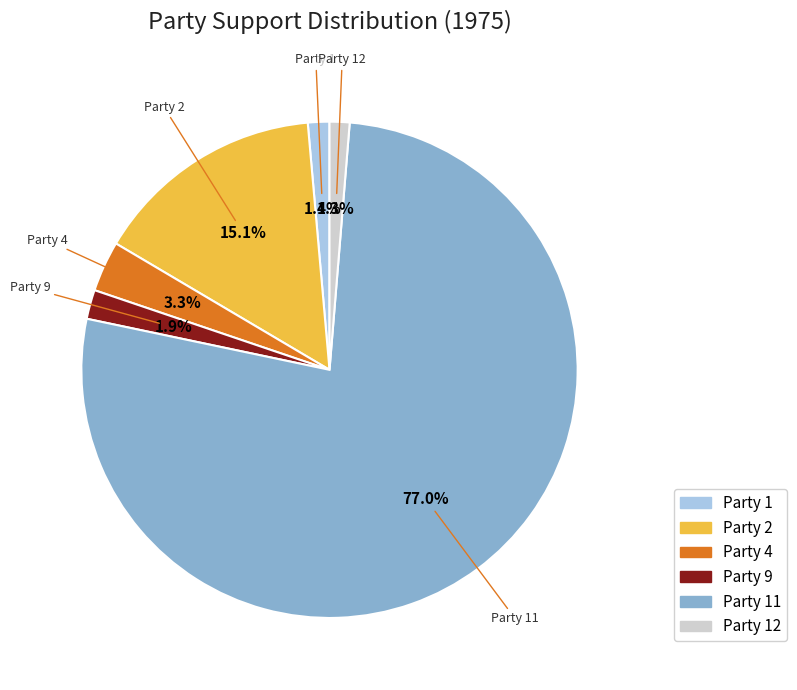

How many slices are in this pie chart?

6